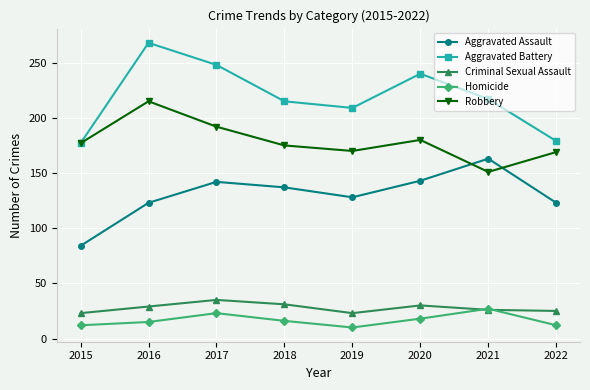

Which label corresponds to the largest value in the chart?

2016